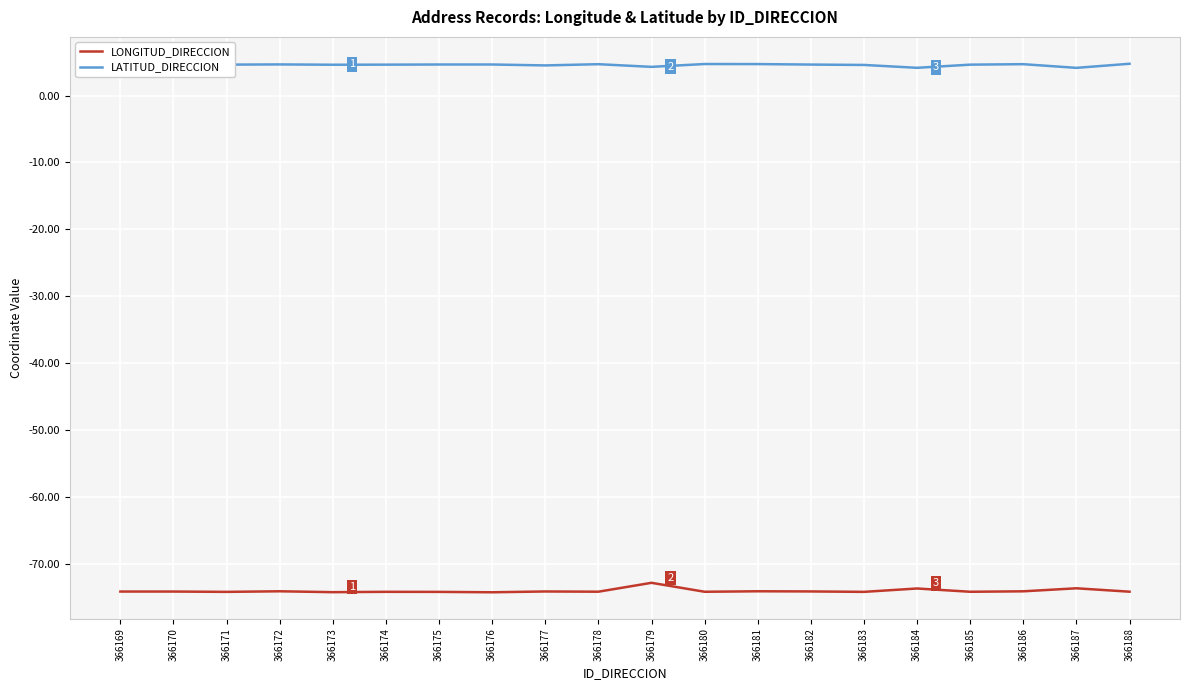

True or false: LONGITUD_DIRECCION and LATITUD_DIRECCION intersect in this chart.

False